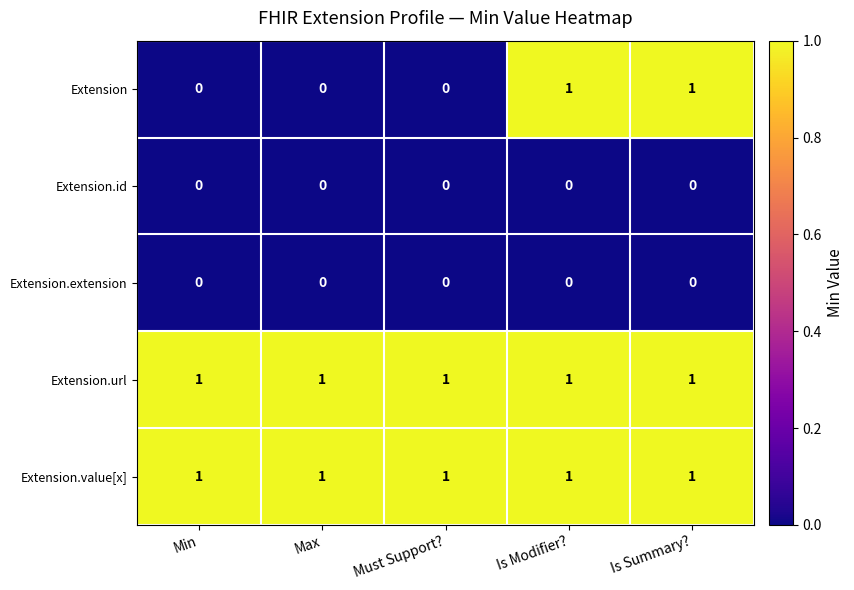

What is the total value across all series at Is Summary??

3